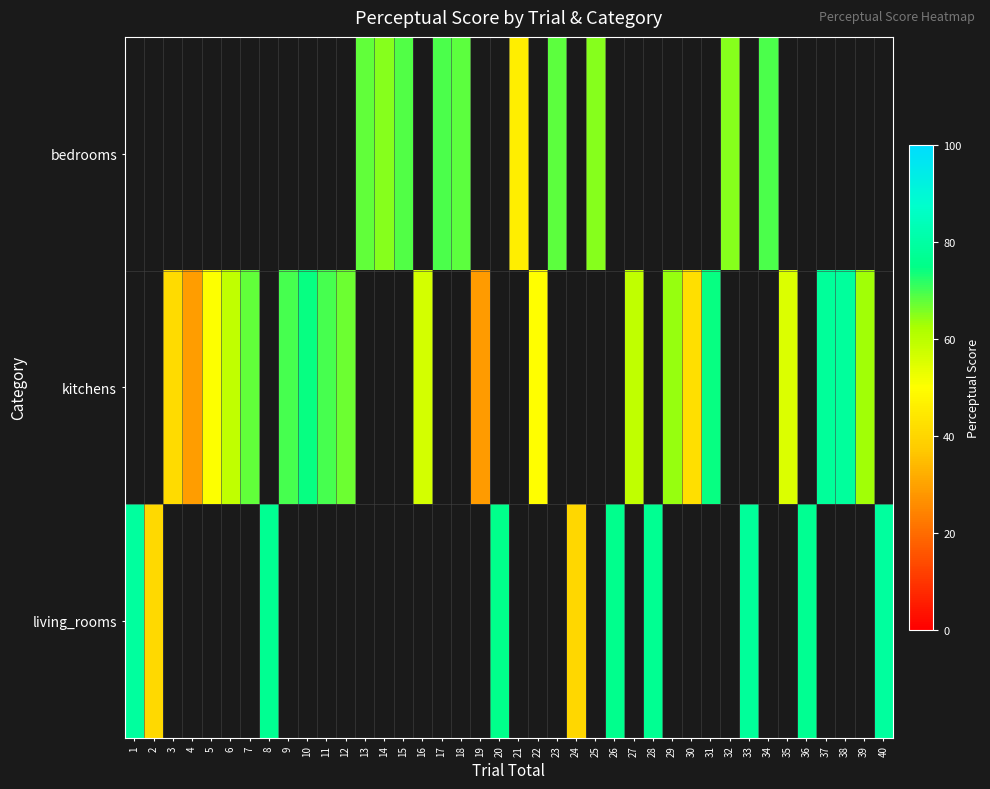

The value of row_1 at 31 is 130.8. True or false?

False